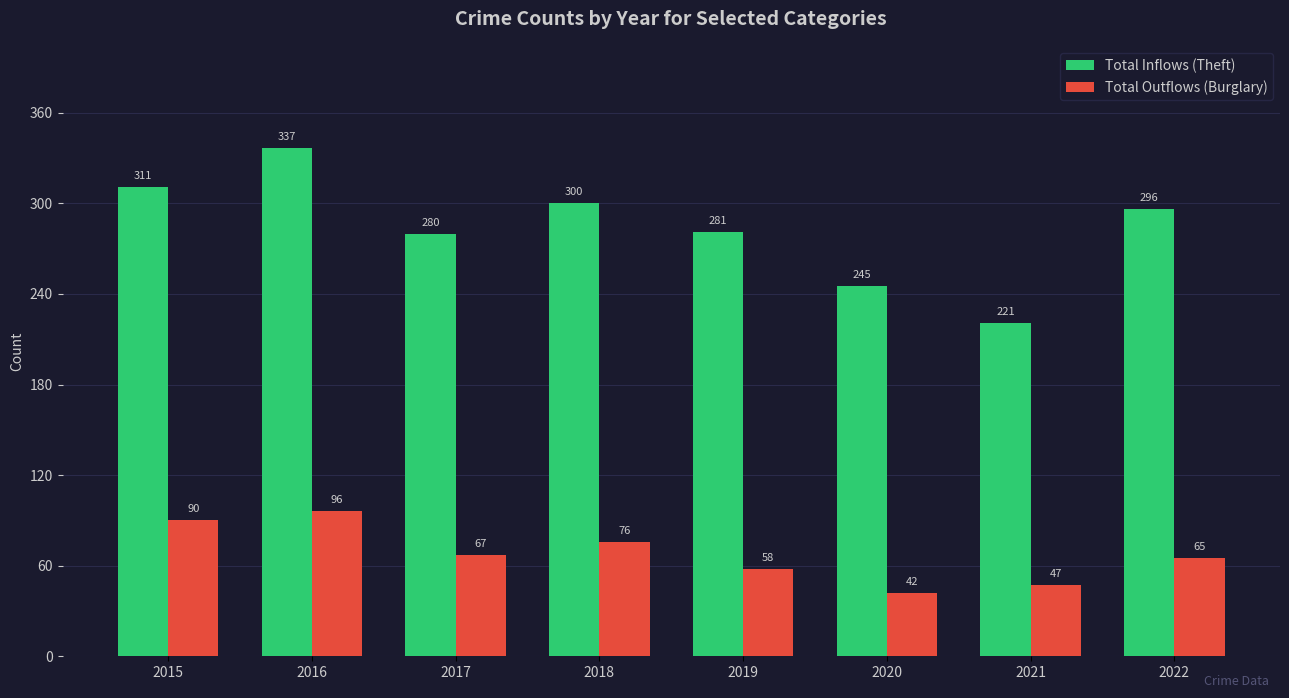

The value of Total Outflows (Burglary) at 2017 is 90. True or false?

False